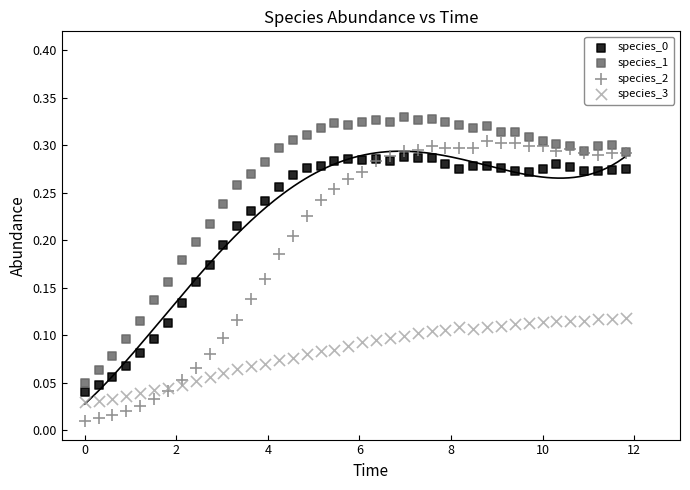

Which series contains the highest Y value?

species_1